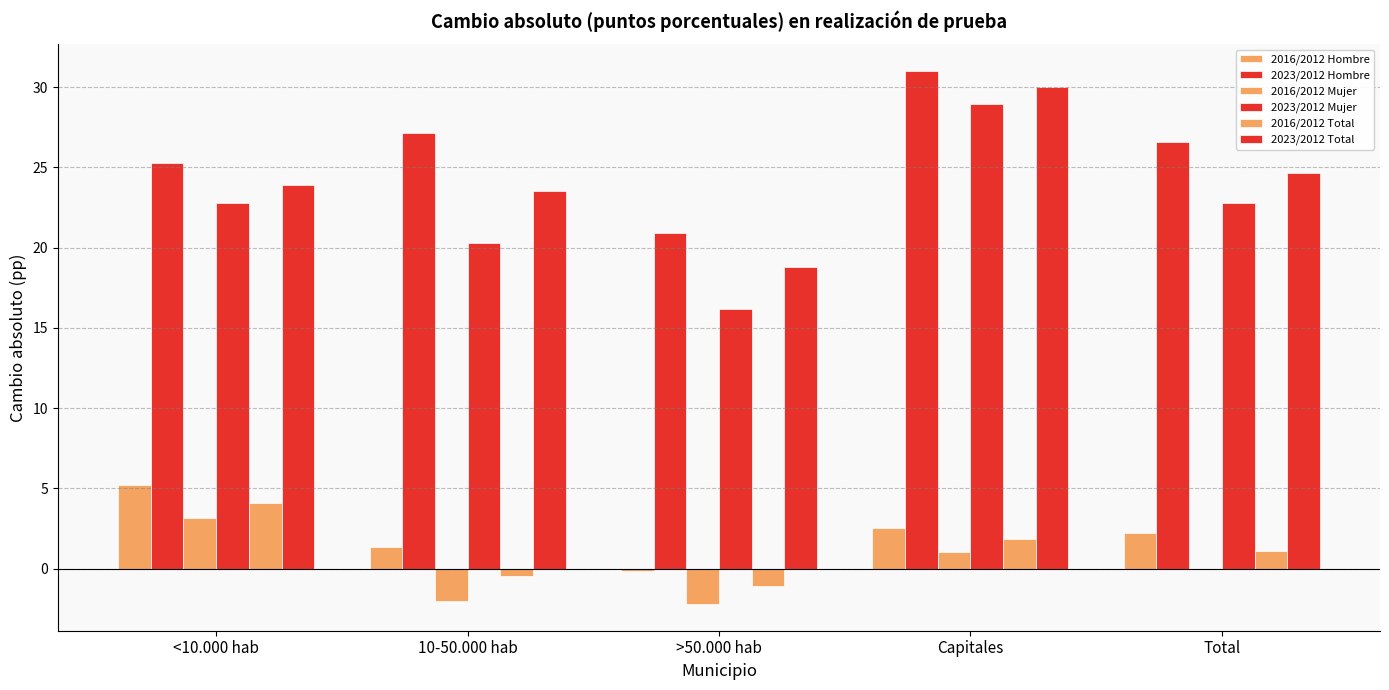

Read the 2016/2012 Hombre value at Capitales.

2.6